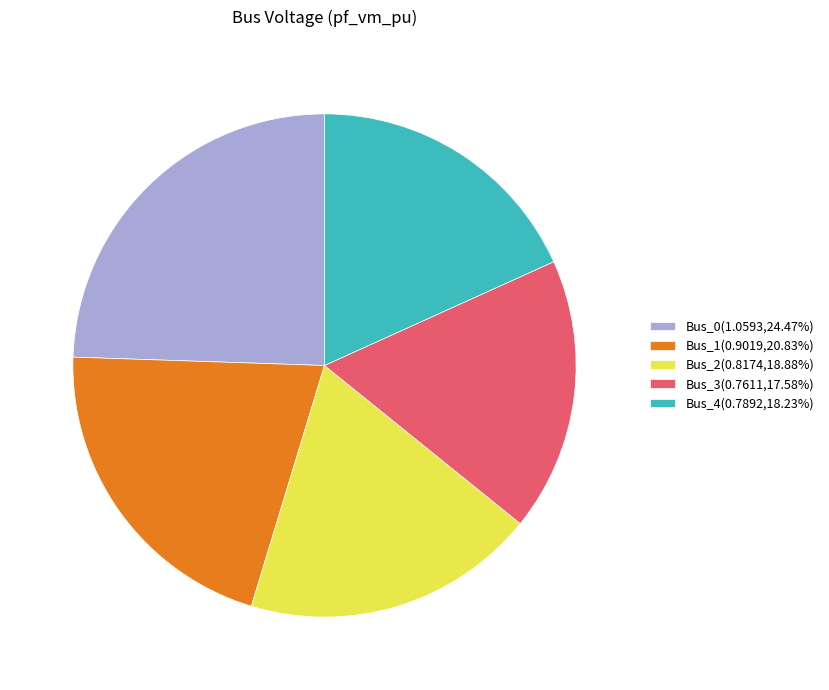

The Bus_2 slice represents 33% of the pie. True or false?

False